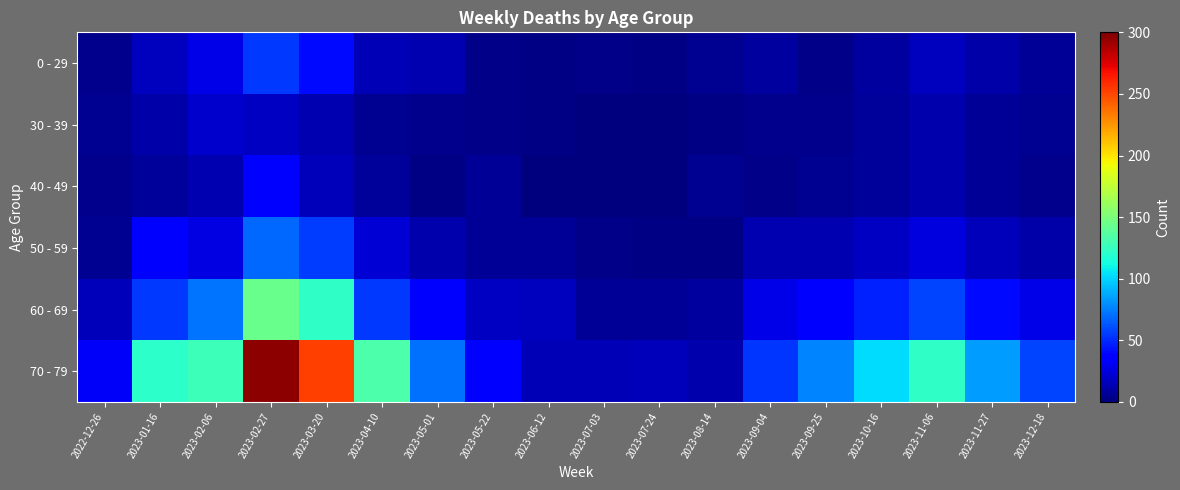

Reading left to right, transcribe all the data shown in this chart.

0 - 29: 2022-12-26=4	2023-01-16=17	2023-02-06=28	2023-02-27=55	2023-03-20=40	2023-04-10=15	2023-05-01=13	2023-05-22=3	2023-06-12=2	2023-07-03=3	2023-07-24=2	2023-08-14=5	2023-09-04=9	2023-09-25=3	2023-10-16=9	2023-11-06=17	2023-11-27=11	2023-12-18=7
30 - 39: 2022-12-26=5	2023-01-16=11	2023-02-06=20	2023-02-27=18	2023-03-20=13	2023-04-10=5	2023-05-01=4	2023-05-22=3	2023-06-12=2	2023-07-03=0	2023-07-24=1	2023-08-14=2	2023-09-04=4	2023-09-25=4	2023-10-16=8	2023-11-06=12	2023-11-27=7	2023-12-18=5
40 - 49: 2022-12-26=4	2023-01-16=8	2023-02-06=14	2023-02-27=36	2023-03-20=16	2023-04-10=8	2023-05-01=2	2023-05-22=6	2023-06-12=1	2023-07-03=0	2023-07-24=1	2023-08-14=5	2023-09-04=3	2023-09-25=5	2023-10-16=8	2023-11-06=12	2023-11-27=7	2023-12-18=4
50 - 59: 2022-12-26=5	2023-01-16=38	2023-02-06=26	2023-02-27=68	2023-03-20=56	2023-04-10=23	2023-05-01=12	2023-05-22=6	2023-06-12=6	2023-07-03=3	2023-07-24=2	2023-08-14=2	2023-09-04=13	2023-09-25=13	2023-10-16=18	2023-11-06=25	2023-11-27=16	2023-12-18=11
60 - 69: 2022-12-26=16	2023-01-16=54	2023-02-06=72	2023-02-27=143	2023-03-20=122	2023-04-10=54	2023-05-01=33	2023-05-22=18	2023-06-12=17	2023-07-03=6	2023-07-24=7	2023-08-14=9	2023-09-04=27	2023-09-25=33	2023-10-16=47	2023-11-06=58	2023-11-27=40	2023-12-18=27
70 - 79: 2022-12-26=32	2023-01-16=121	2023-02-06=127	2023-02-27=296	2023-03-20=253	2023-04-10=133	2023-05-01=71	2023-05-22=33	2023-06-12=15	2023-07-03=15	2023-07-24=16	2023-08-14=12	2023-09-04=53	2023-09-25=77	2023-10-16=103	2023-11-06=122	2023-11-27=84	2023-12-18=58